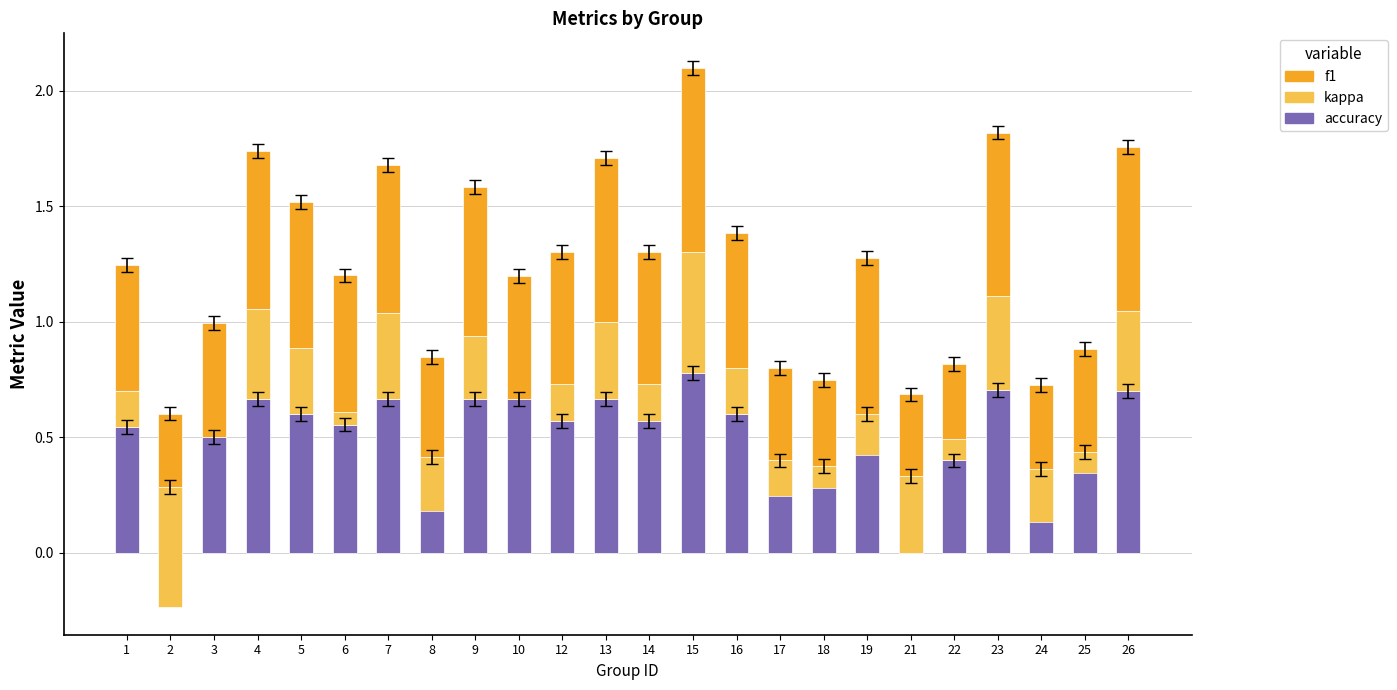

List the series in order of their peak value, lowest first.

kappa, accuracy, f1